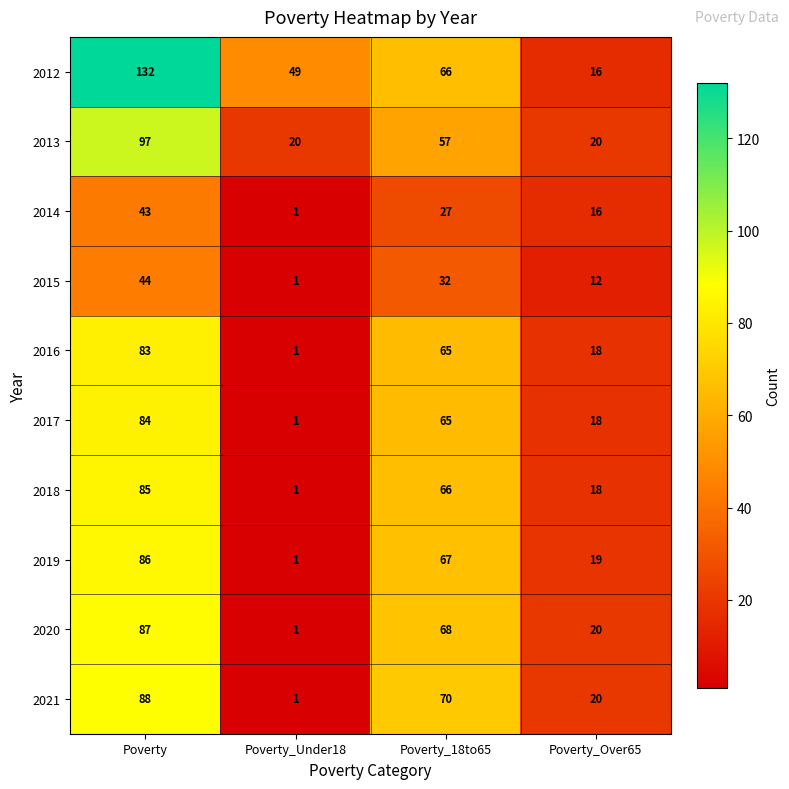

Between Poverty and Poverty_Under18, which series saw the biggest shift?

2021